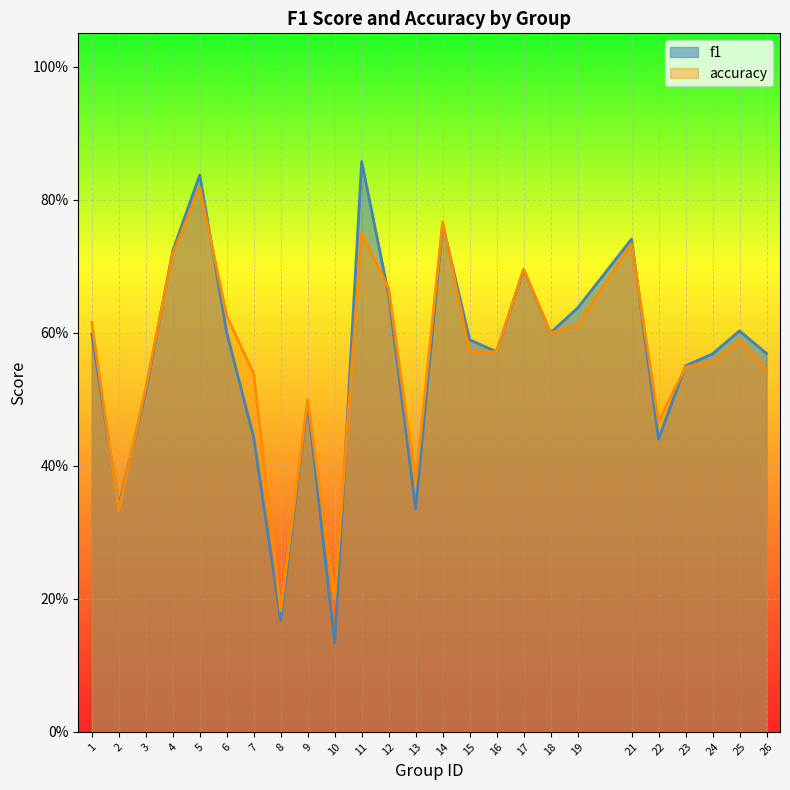

Which category has the lowest value across all series?

10